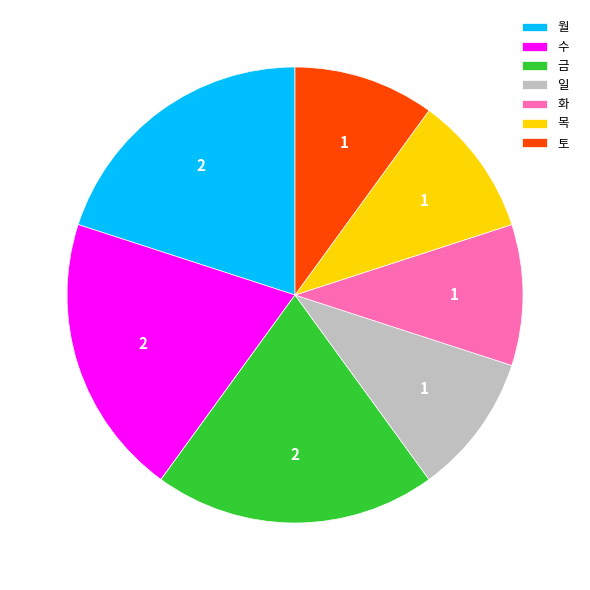

Is there any slice that represents more than half of the pie?

No